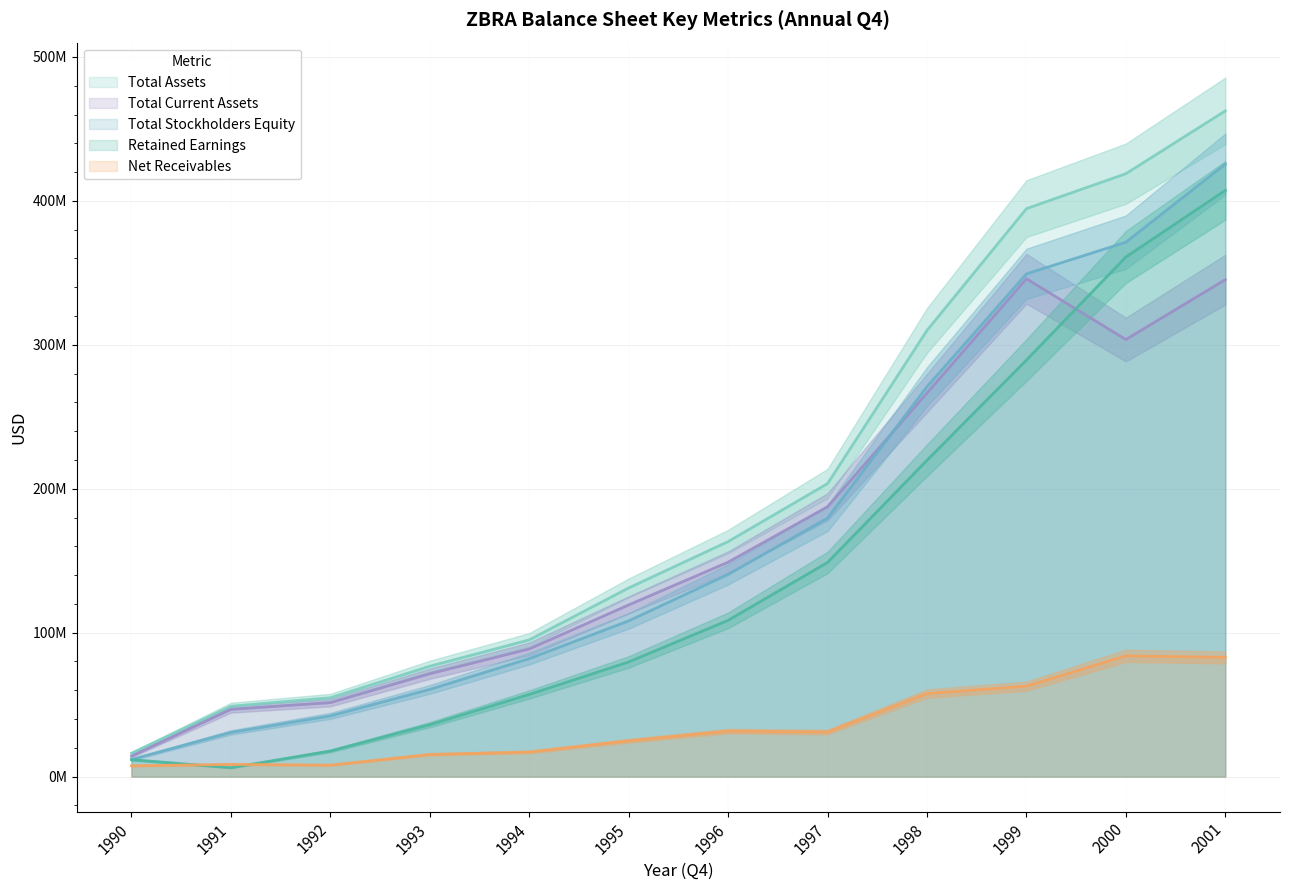

Is it true that totalStockholdersEquity equals 16847153 at 1990?

False